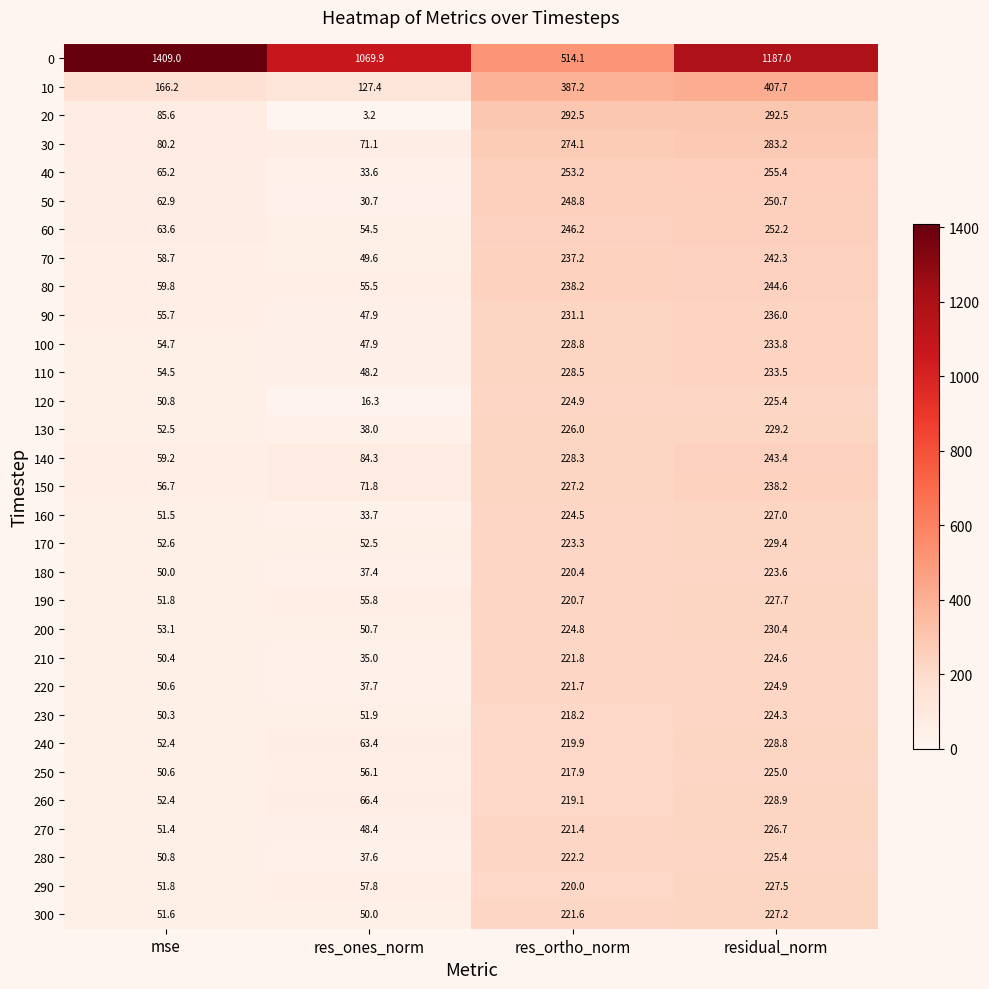

What is the maximum value for 260?

228.9